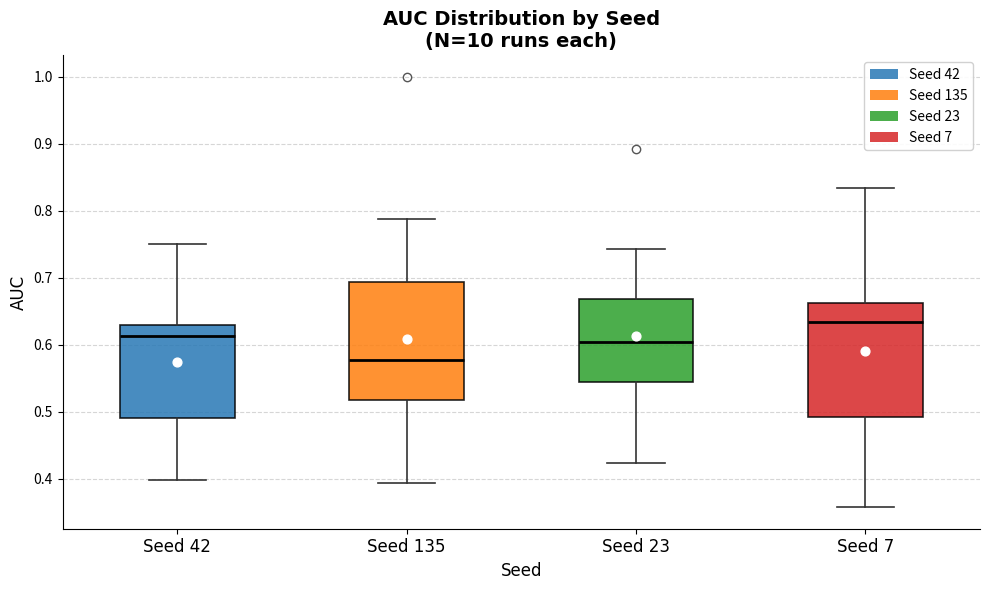

Reading left to right, transcribe this box plot: for each box, give where its median line is, the range the box spans, and where its two whiskers end, as read against the y-axis. The values are not printed on the chart, so give them approximately, as read against the axis.

Seed 42: median 0.61, box 0.49 to 0.63, whiskers 0.40 to 0.75
Seed 135: median 0.58, box 0.52 to 0.69, whiskers 0.39 to 0.79
Seed 23: median 0.60, box 0.54 to 0.67, whiskers 0.42 to 0.74
Seed 7: median 0.63, box 0.49 to 0.66, whiskers 0.36 to 0.83